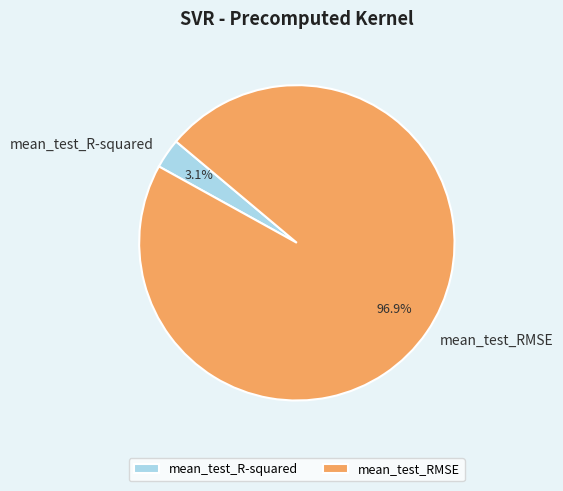

Rank the categories by value from lowest to highest.

mean_test_R-squared, mean_test_RMSE